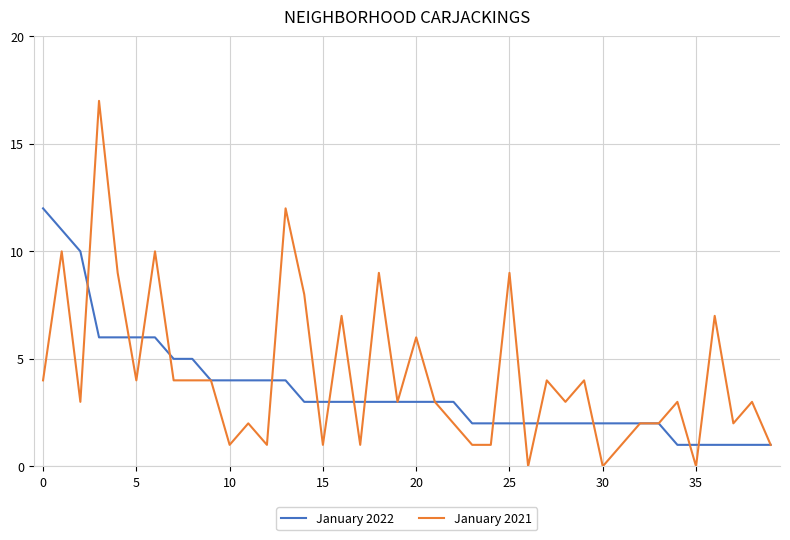

List the series in order of their peak value, highest first.

January 2021, January 2022